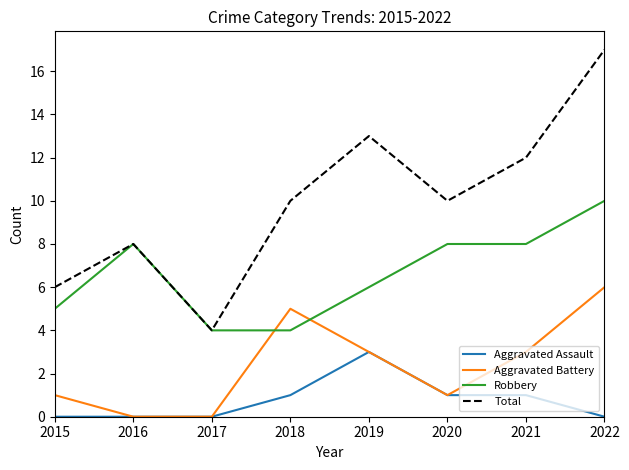

At which label does Total reach its minimum?

2017